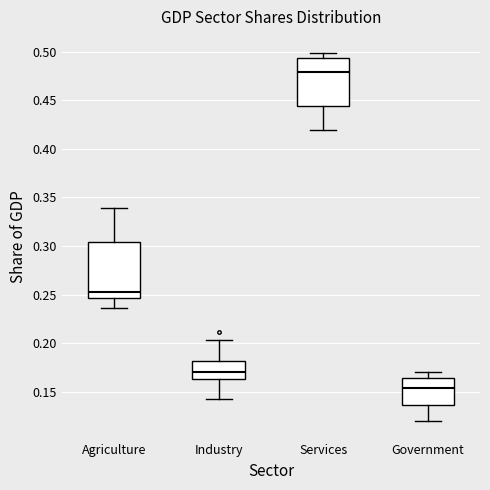

Which box's median line is the lowest?

Government